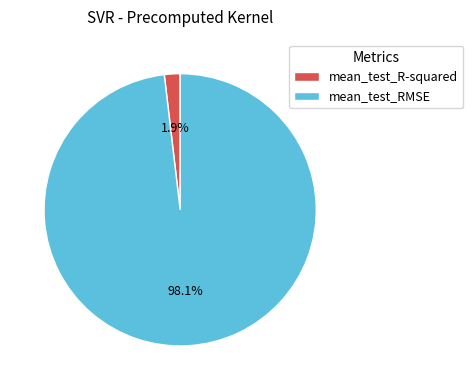

To the nearest percent, what is the average slice percentage?

50%